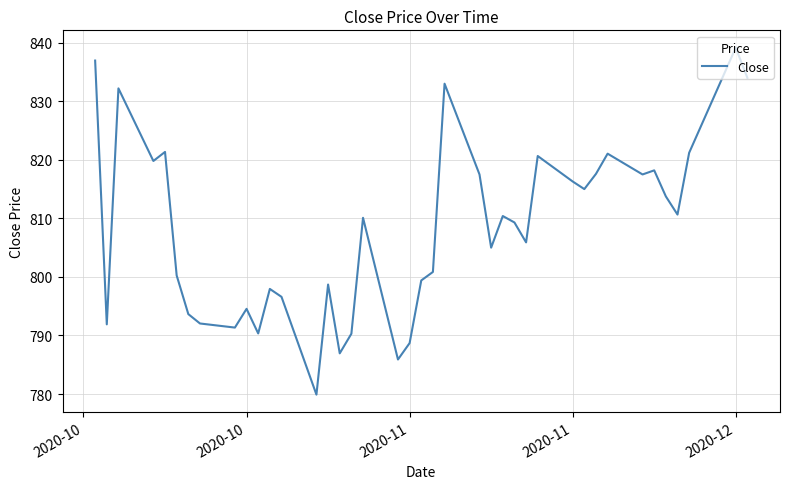

Count the number of data series in this chart.

1